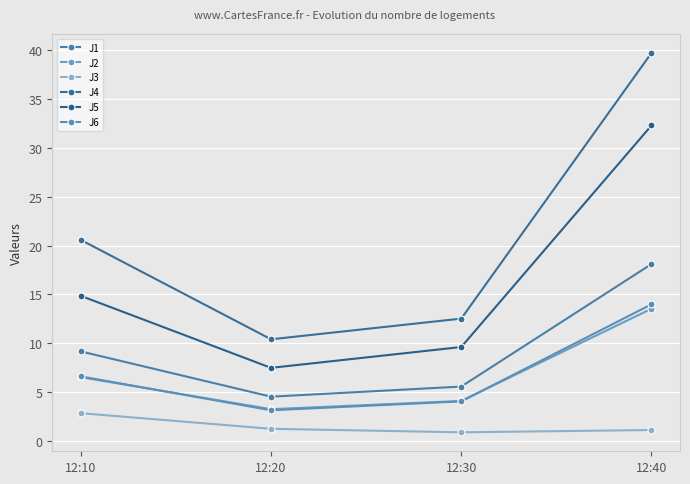

True or false: J5 and J6 cross at least once.

False